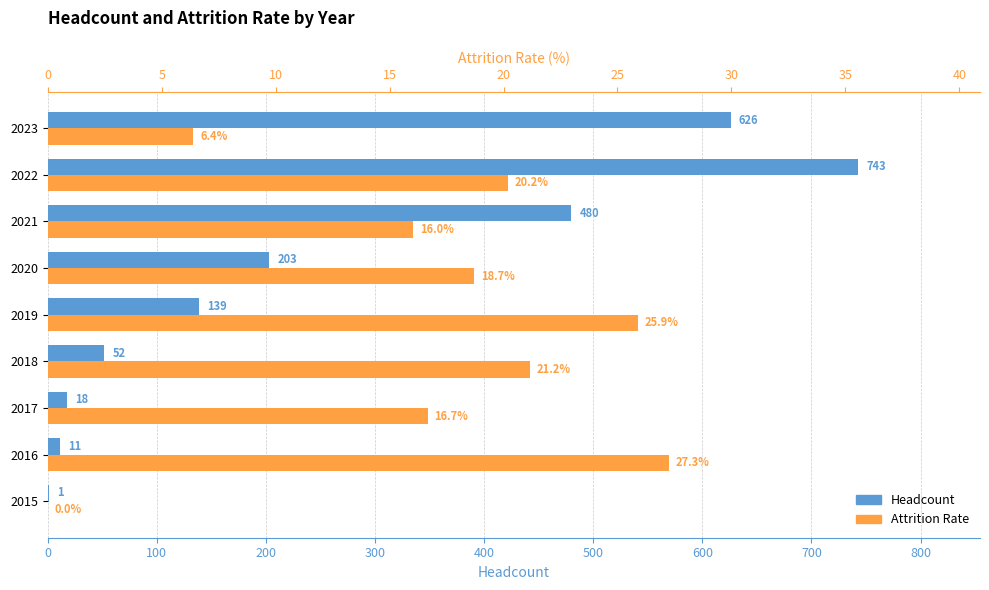

What is the spread (max minus min) of values at 2015?

1.0